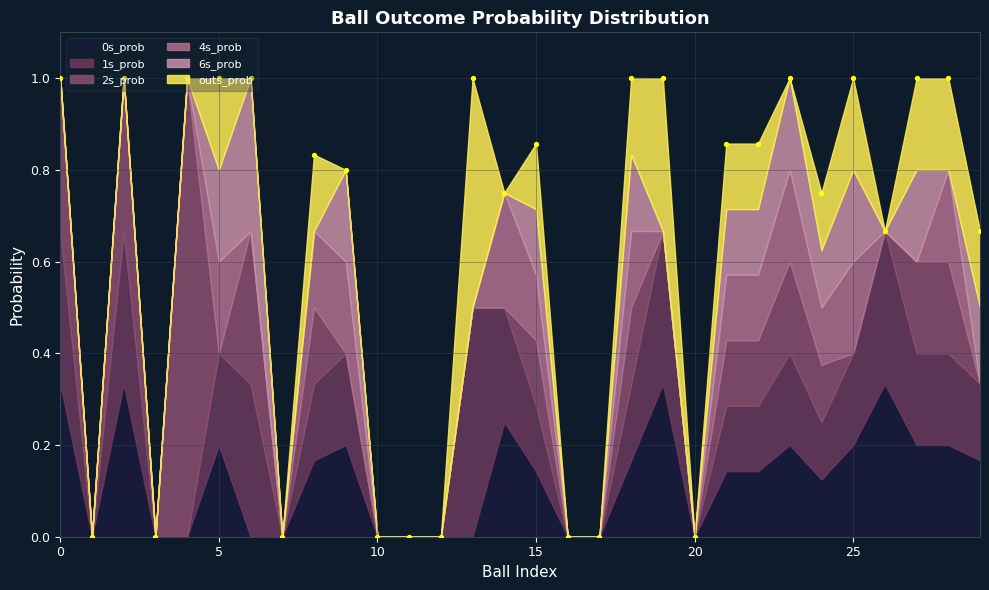

At how many categories does at least one series exceed 0?

21